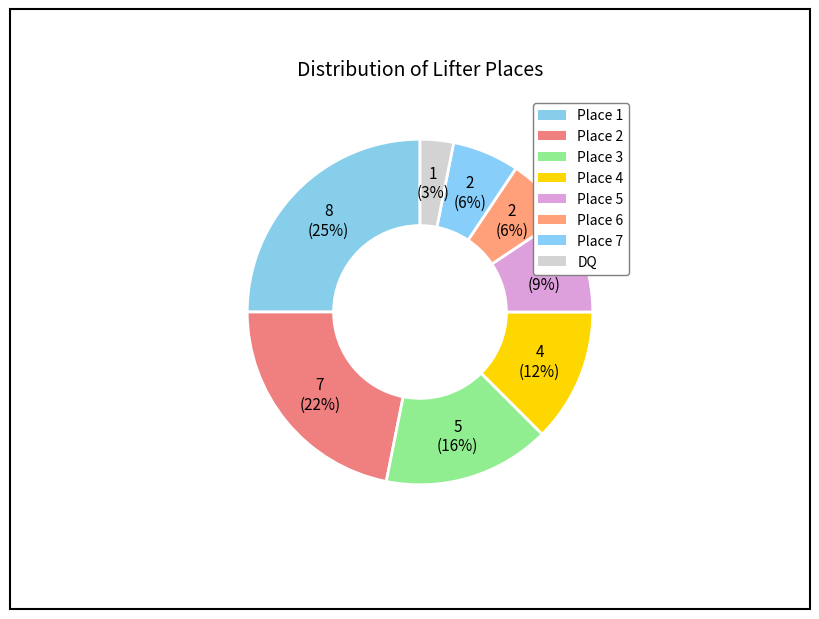

The Place 3 slice represents 16% of the pie. True or false?

True